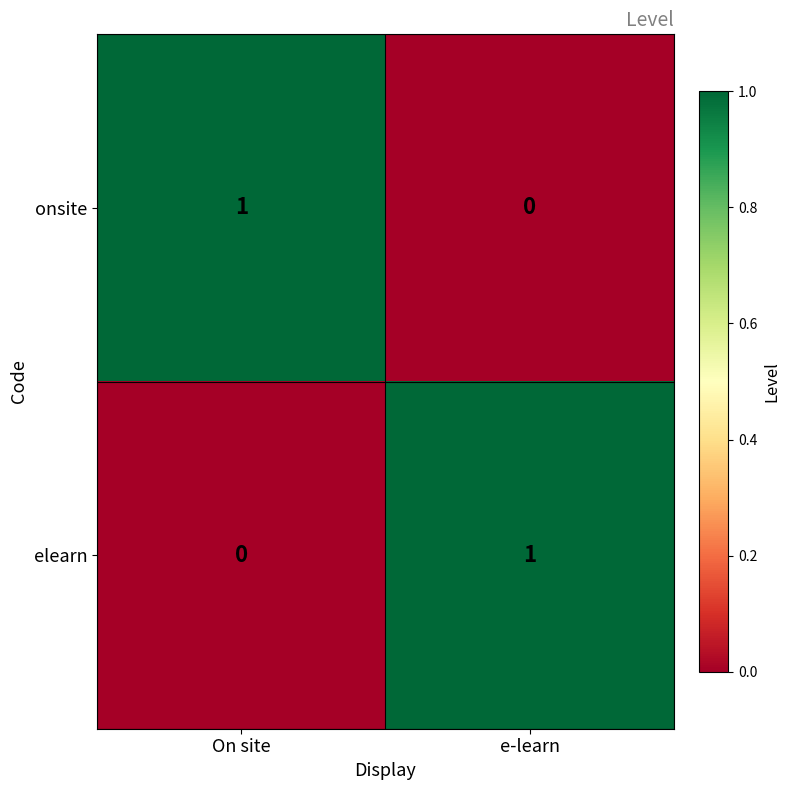

Where is onsite nearest to the value 0?

e-learn